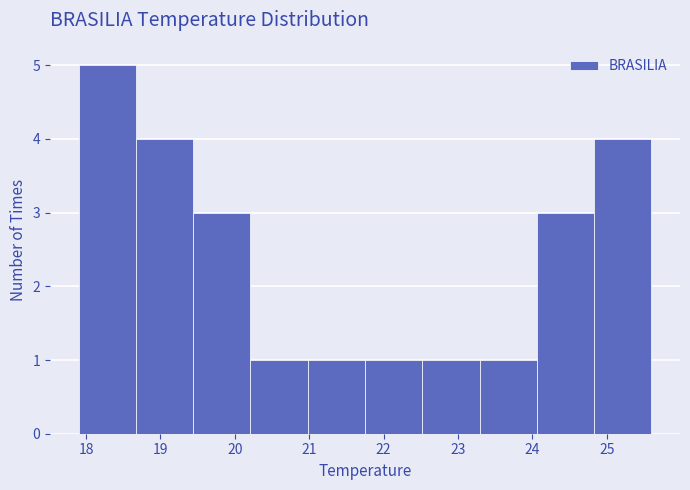

Which range on the x-axis has the tallest bar?

17.90 to 18.67